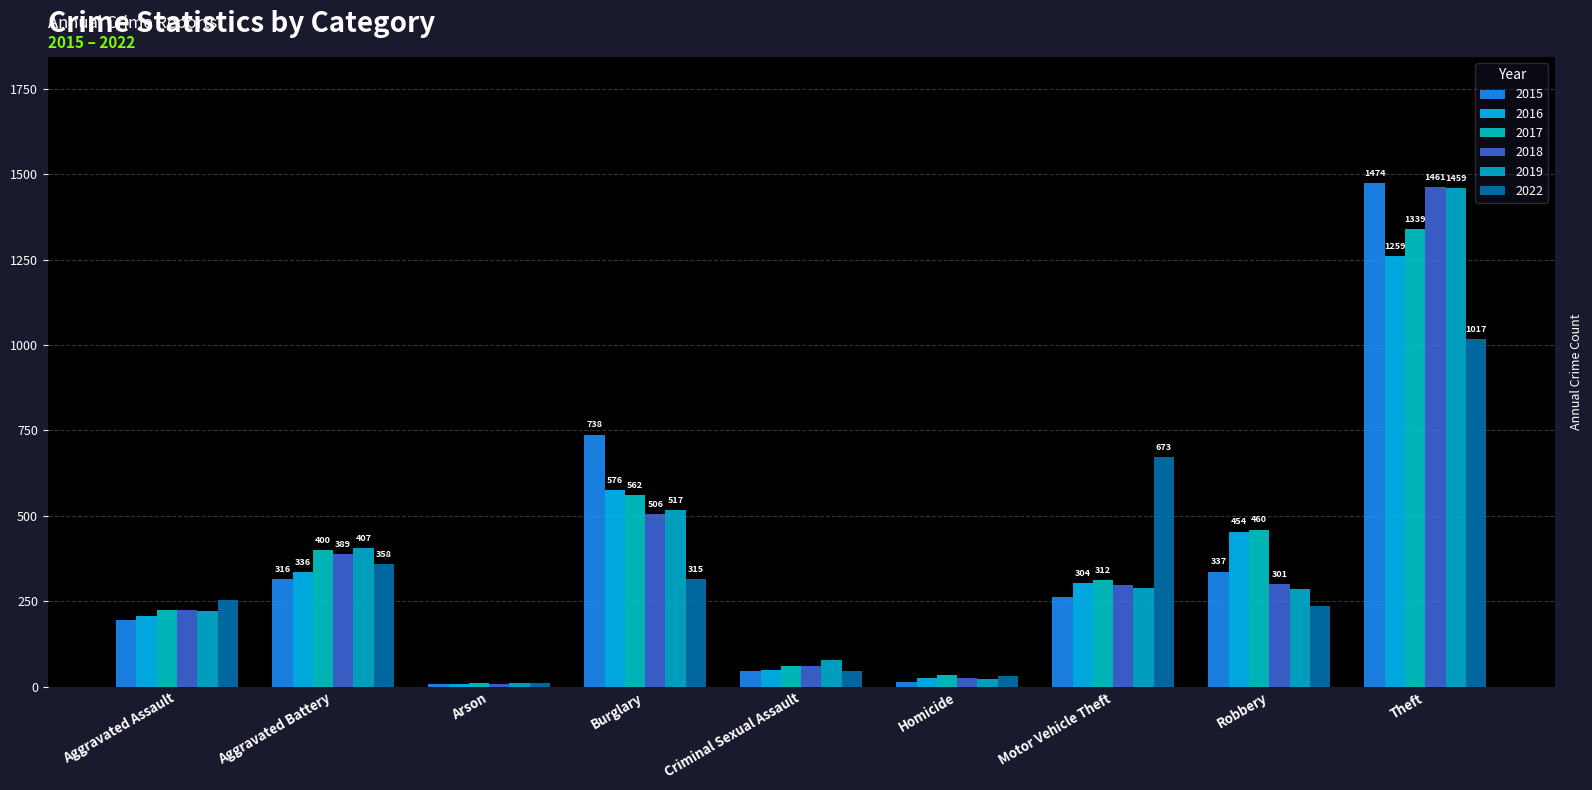

Where does the 2018 series first go above 298?

Aggravated Battery